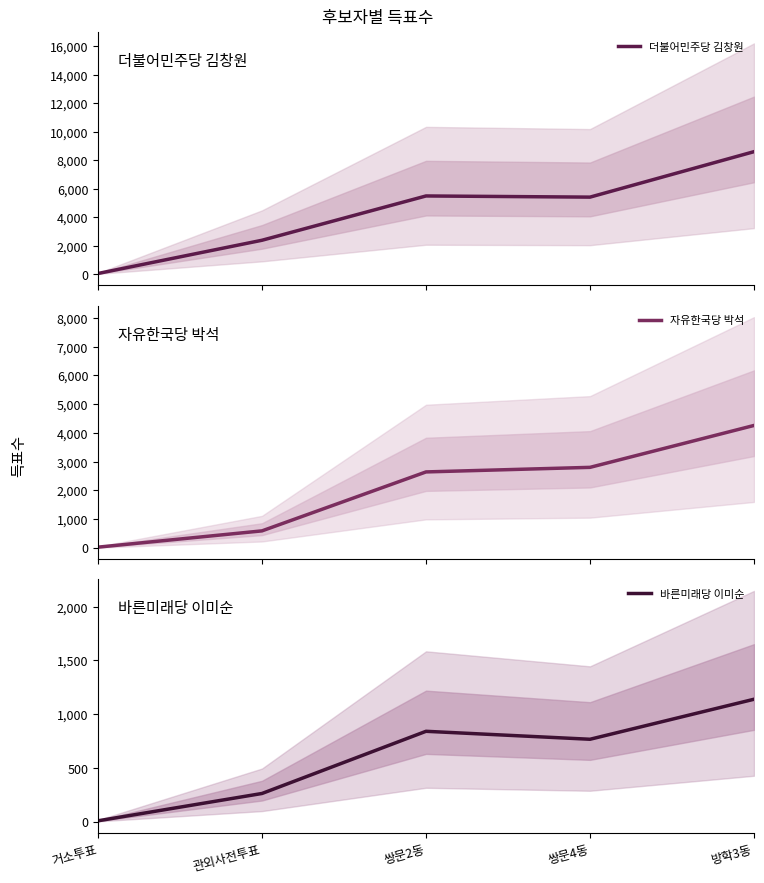

How many values in the 자유한국당 박석 series are below 2640?

2